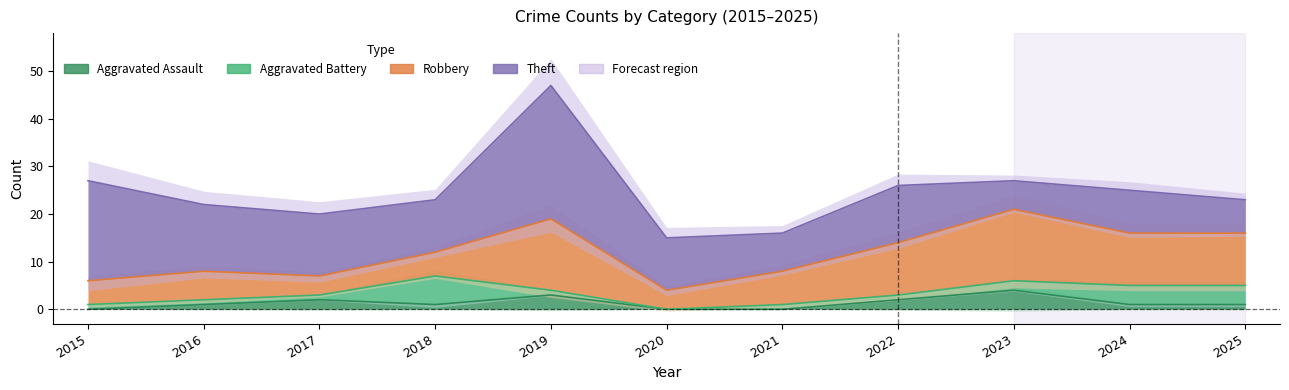

The Theft series shows 9 at 2024. True or false?

True